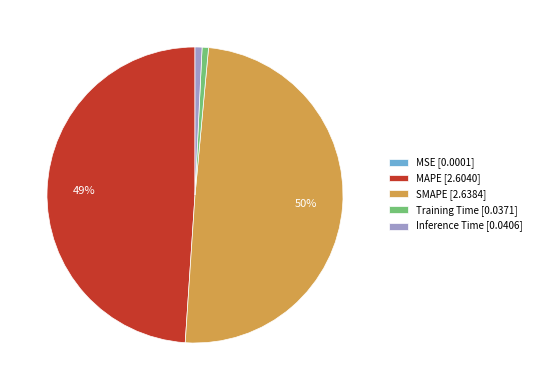

Which category has the biggest portion of the pie?

SMAPE